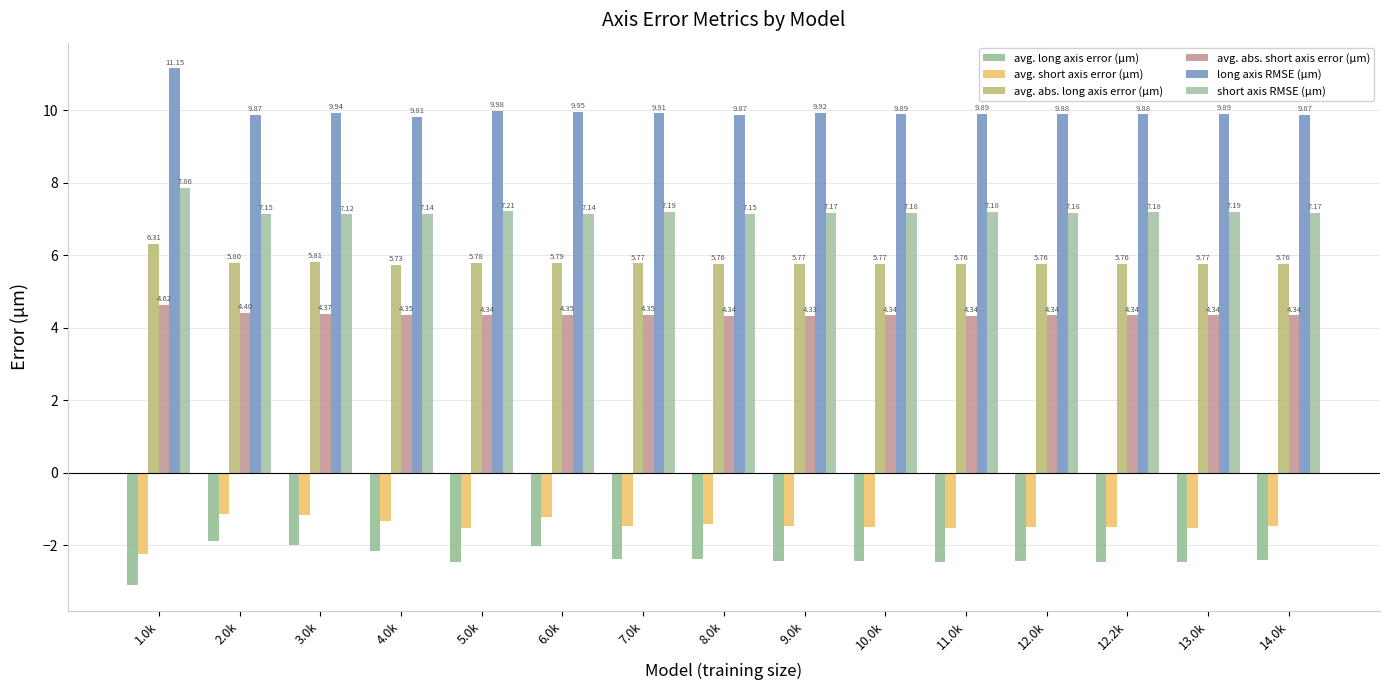

Which category has the highest value across all series?

1.0k